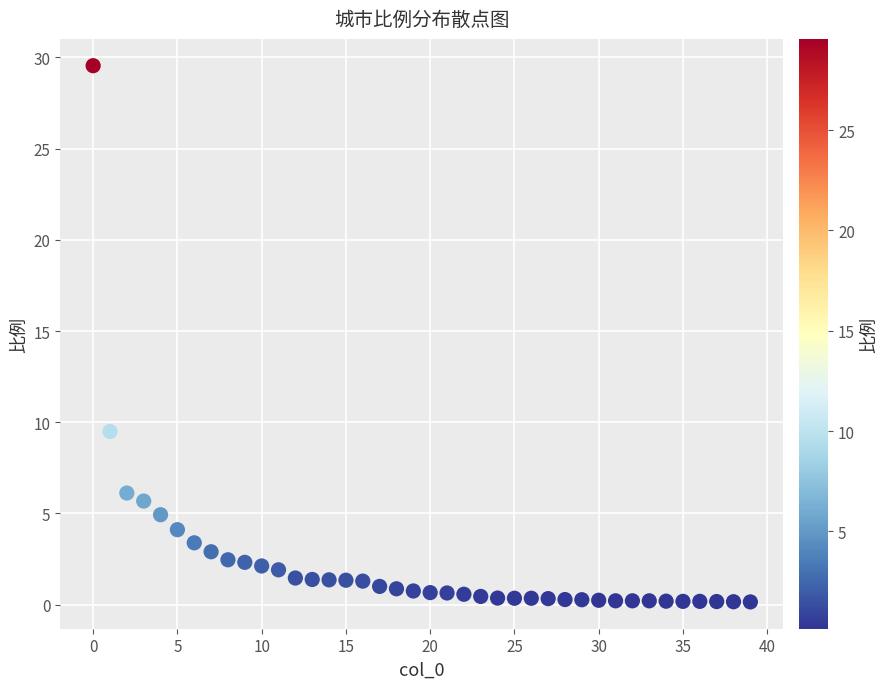

What is the range of Y values (max minus min)?

29.4